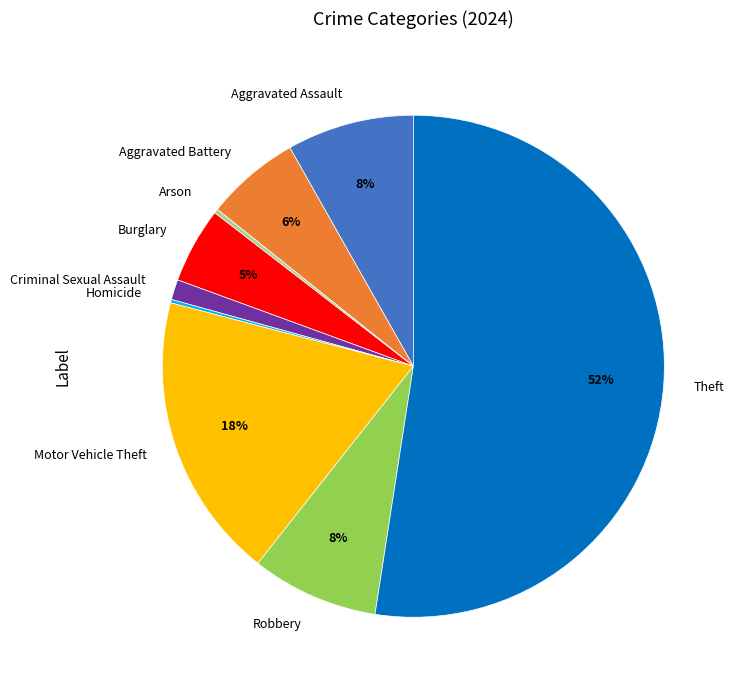

To the nearest percent, what is the difference between the Motor Vehicle Theft and Criminal Sexual Assault slice percentages?

17%